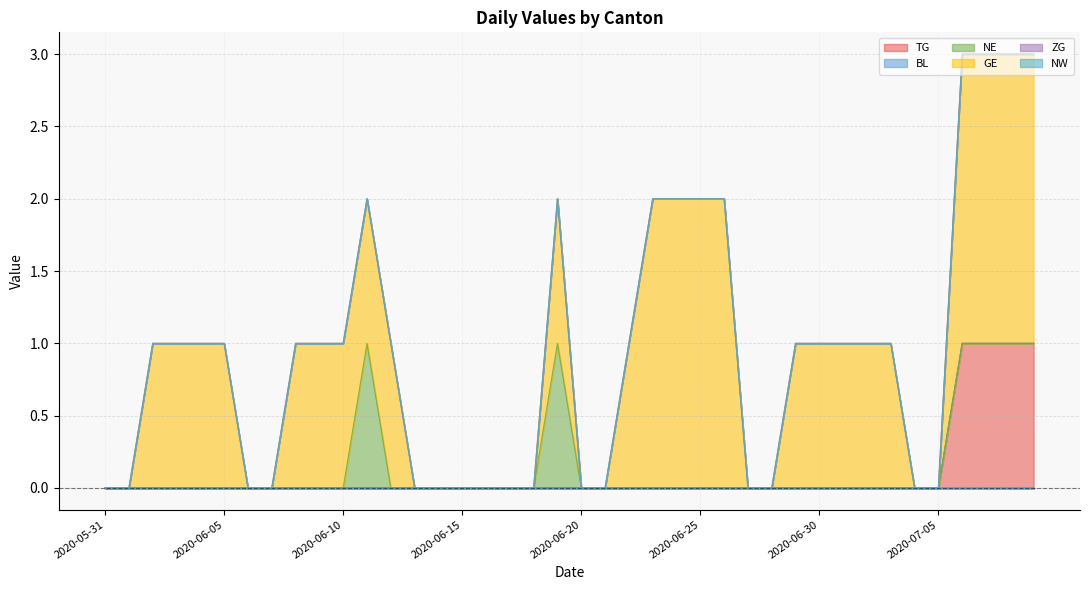

Does the chart display data point markers on the line(s)?

No